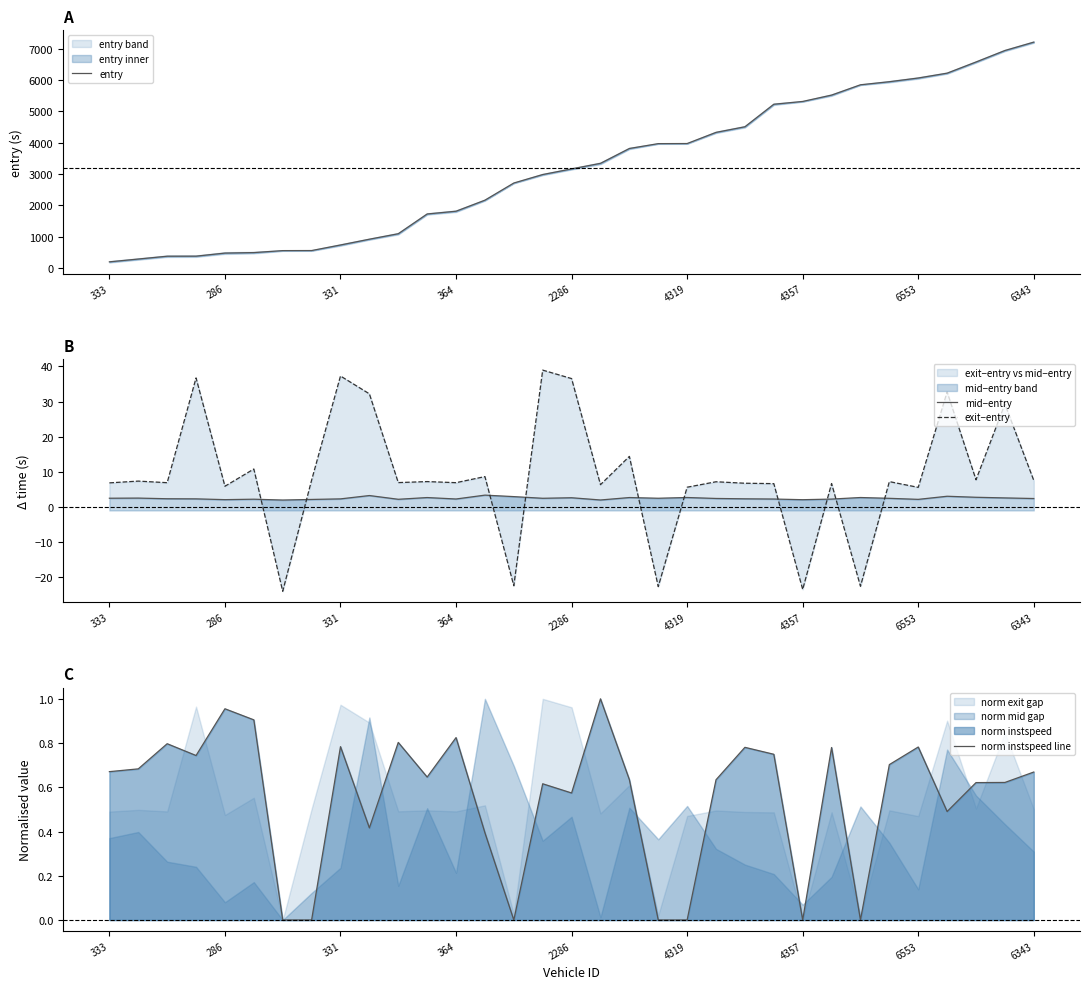

What is the minimum value for entry?

192.1